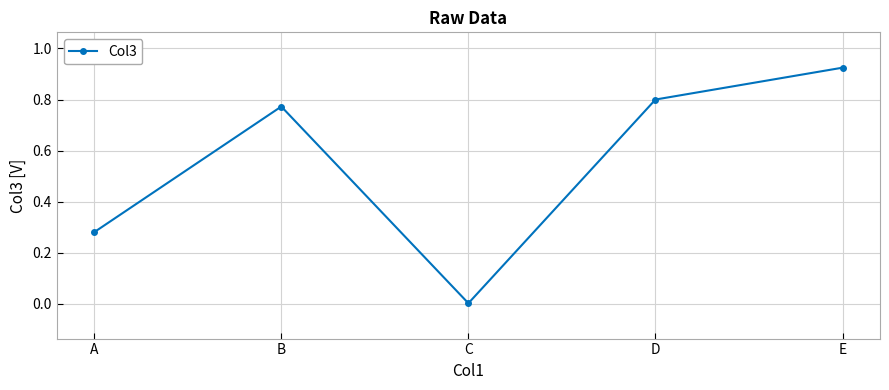

List the labels in order of value, smallest first.

C, A, B, D, E